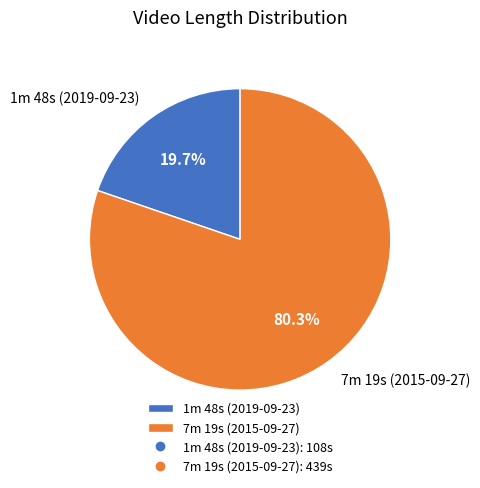

To the nearest percent, what is the combined percentage of 1m 48s (2019-09-23) and 7m 19s (2015-09-27)?

100%